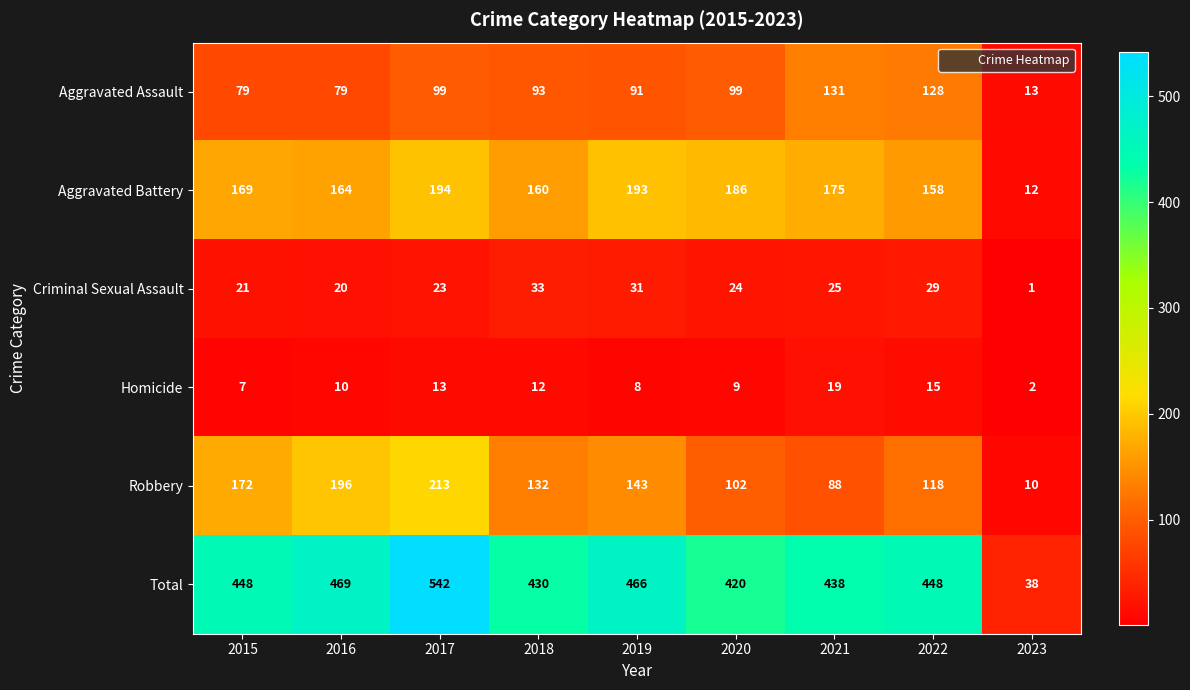

Which series changed the most between 2022 and 2023?

Total